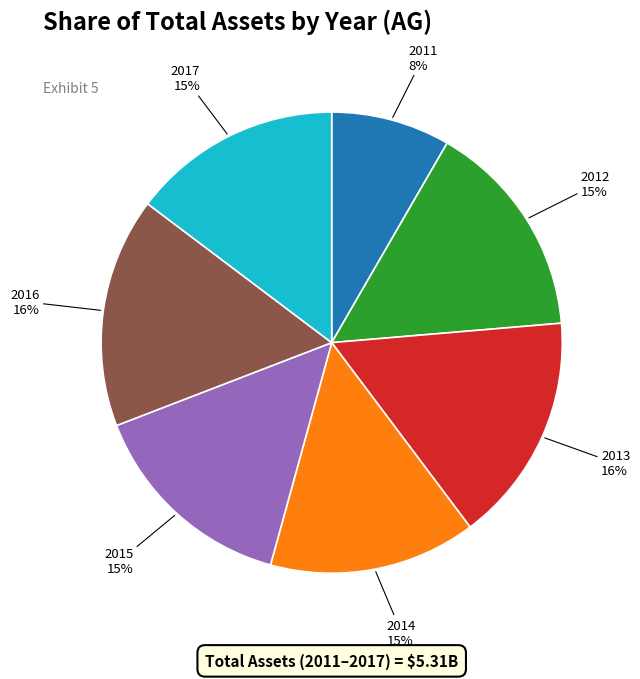

To the nearest percent, what portion does 2016 represent?

16%